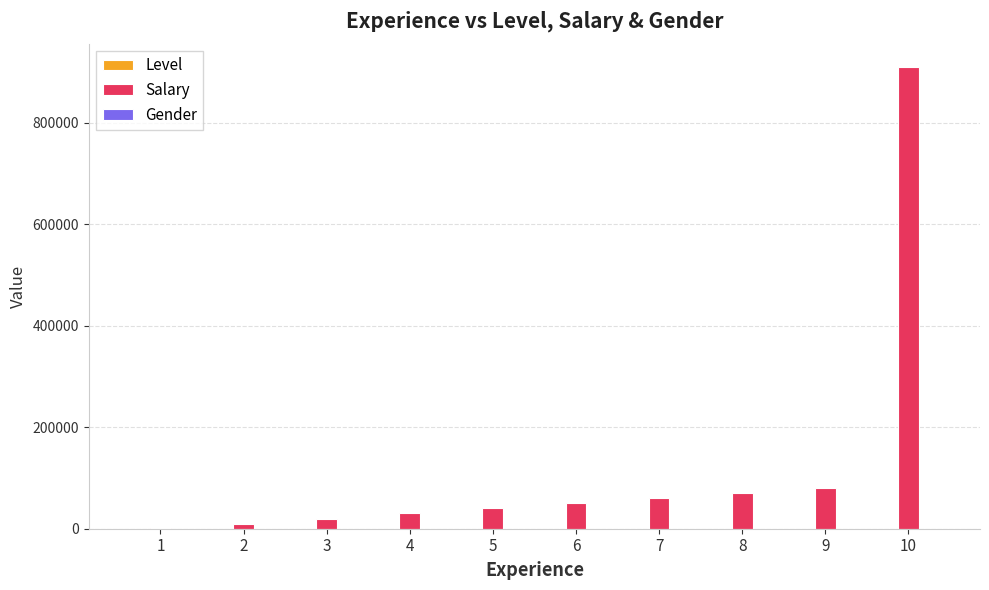

How many data points does each series have?

10